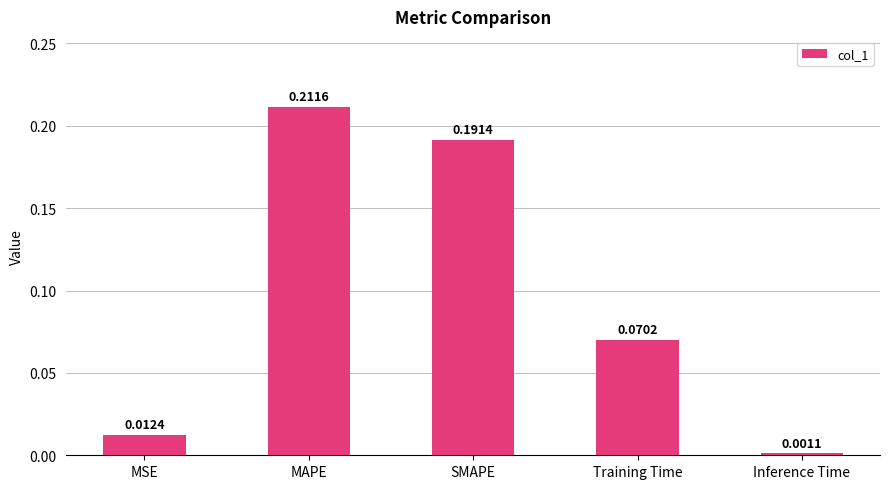

What is the sum of the values at SMAPE and MAPE?

0.4